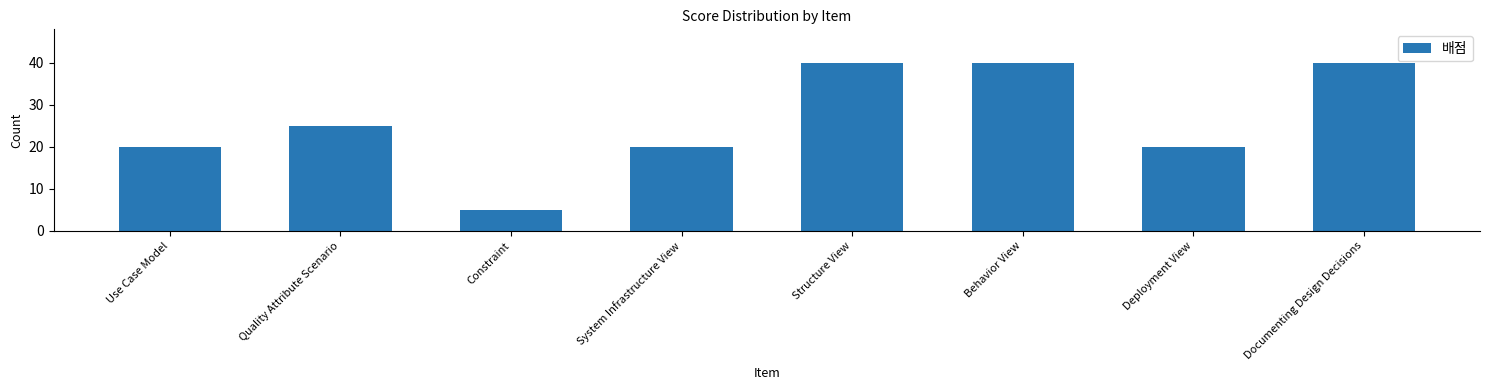

What is the change in value from Use Case Model to Structure View?

+20